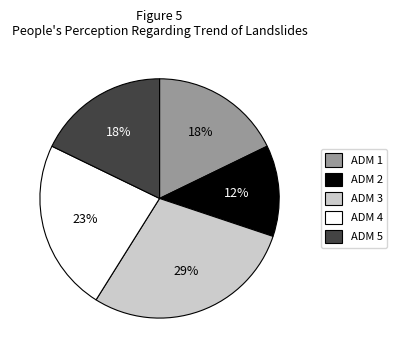

The ADM 1 slice represents 5% of the pie. True or false?

False